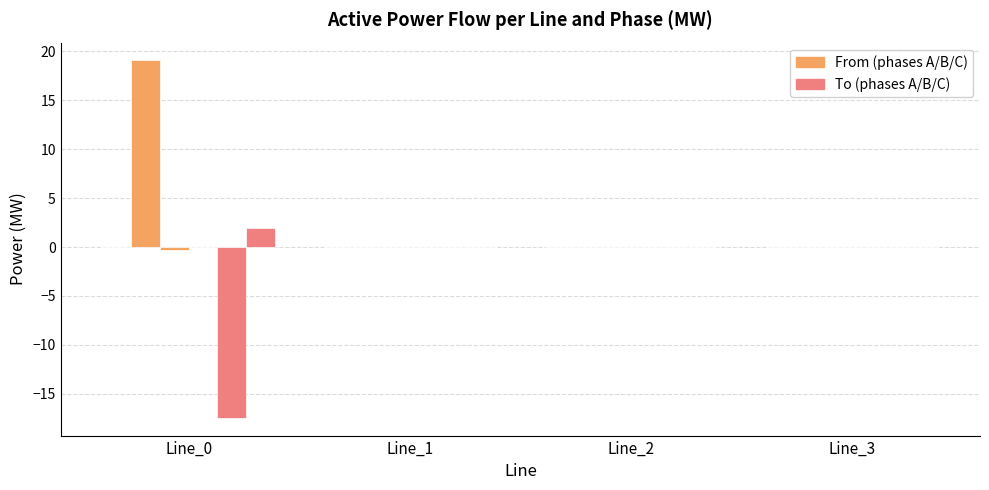

How many distinct data groups are displayed?

6